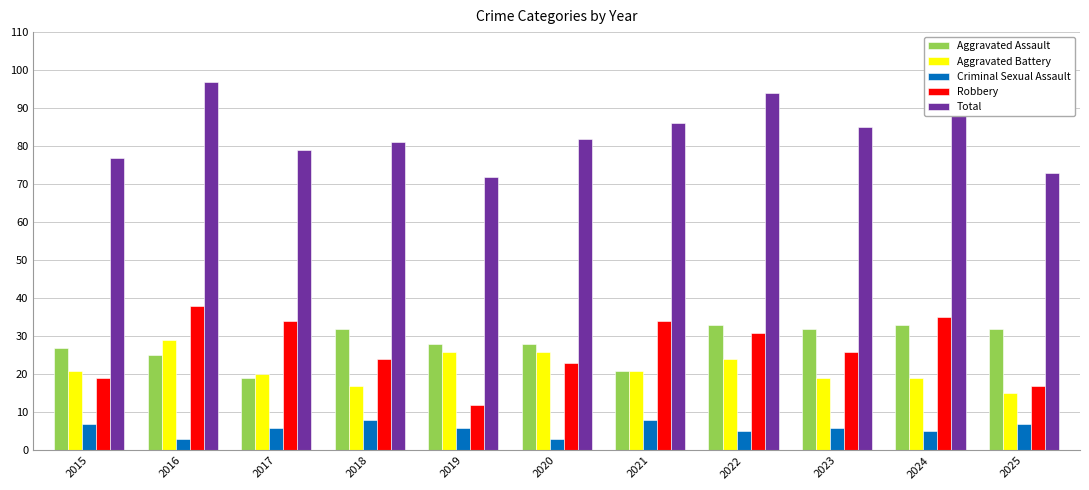

Reading left to right, transcribe all the data shown in this chart.

Aggravated Assault: 2015=27	2016=25	2017=19	2018=32	2019=28	2020=28	2021=21	2022=33	2023=32	2024=33	2025=32
Aggravated Battery: 2015=21	2016=29	2017=20	2018=17	2019=26	2020=26	2021=21	2022=24	2023=19	2024=19	2025=15
Criminal Sexual Assault: 2015=7	2016=3	2017=6	2018=8	2019=6	2020=3	2021=8	2022=5	2023=6	2024=5	2025=7
Robbery: 2015=19	2016=38	2017=34	2018=24	2019=12	2020=23	2021=34	2022=31	2023=26	2024=35	2025=17
Total: 2015=77	2016=97	2017=79	2018=81	2019=72	2020=82	2021=86	2022=94	2023=85	2024=94	2025=73